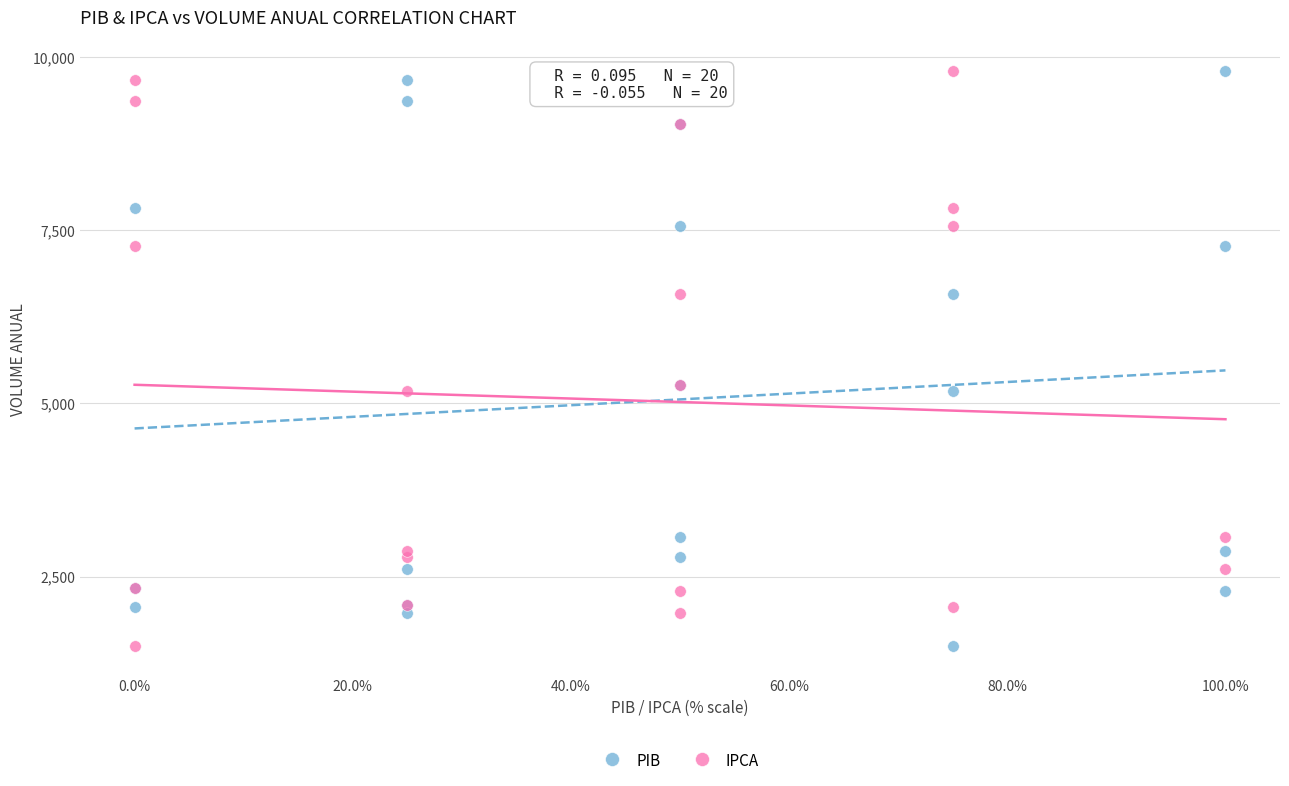

What are all the series names shown in the legend?

PIB, IPCA